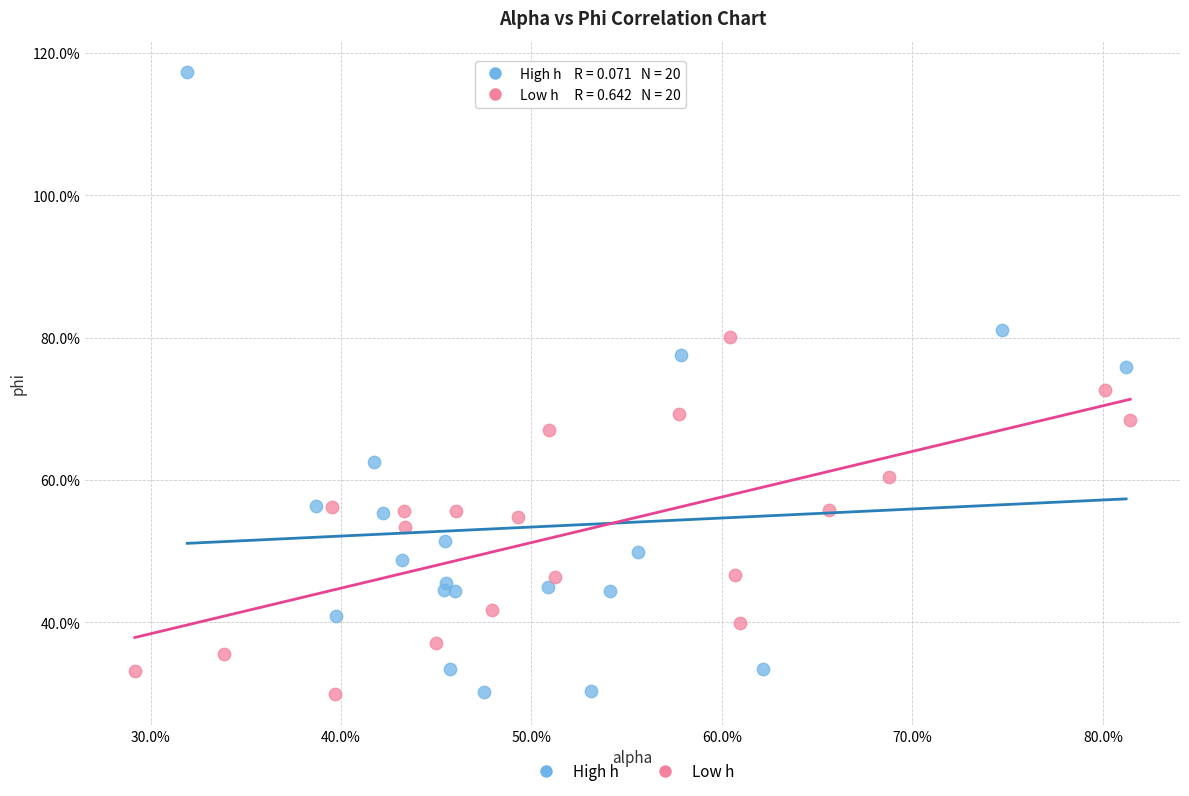

Which series has the widest spread of Y values?

High h